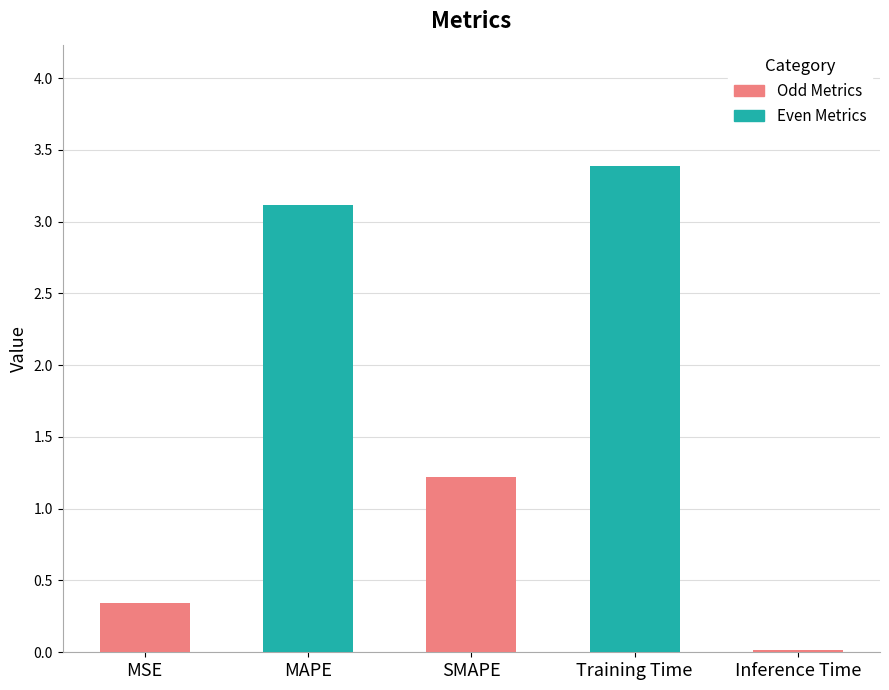

List the labels in order of value, largest first.

Training Time, MAPE, SMAPE, MSE, Inference Time